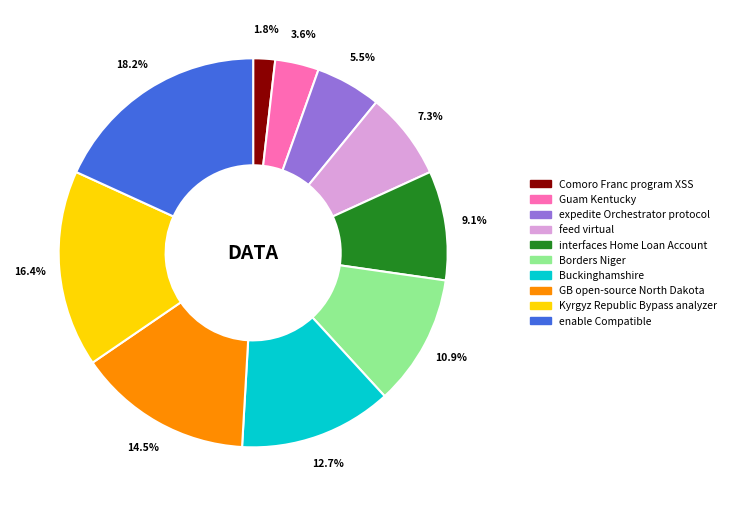

The Guam Kentucky slice represents 4% of the pie. True or false?

True